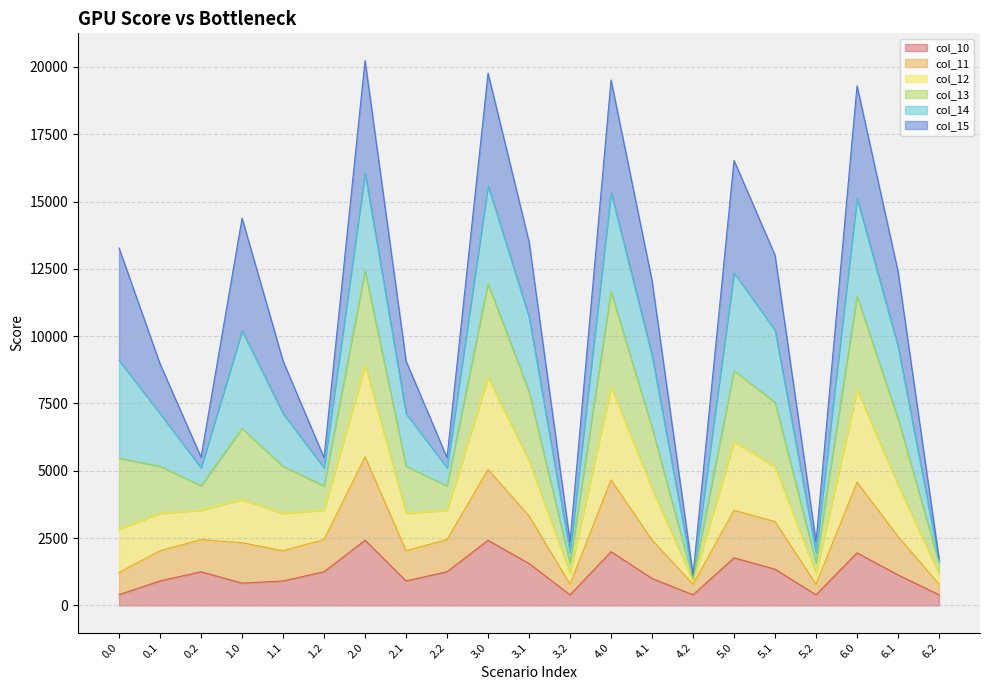

What is the label of the 18th point from the right?

1.0